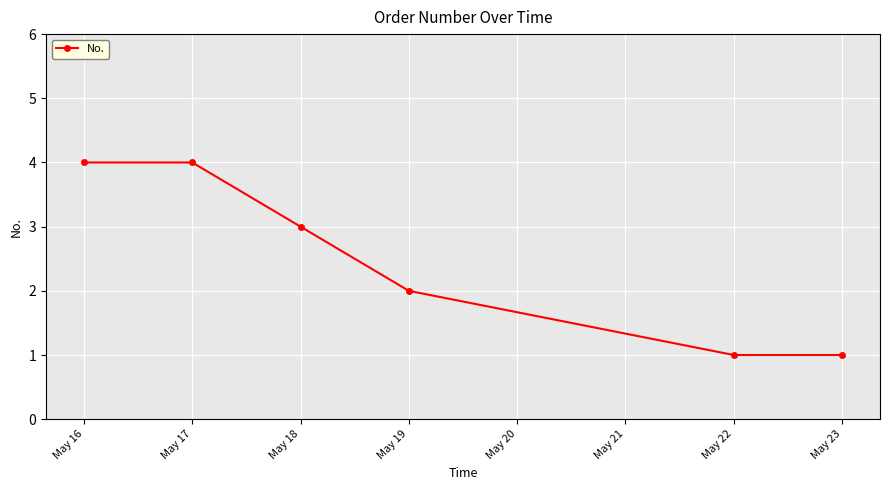

Which has a higher value, May 17 or May 18?

May 17